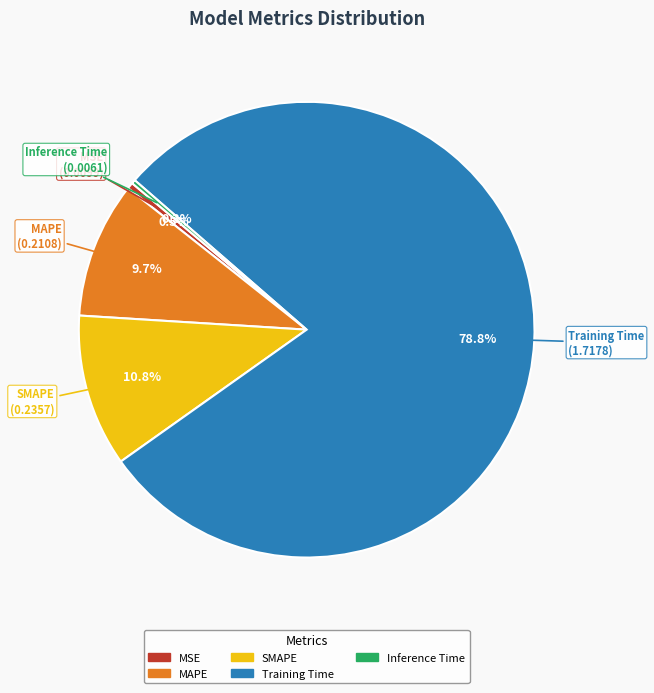

What is the total percentage of Training Time and MSE?

79.2%